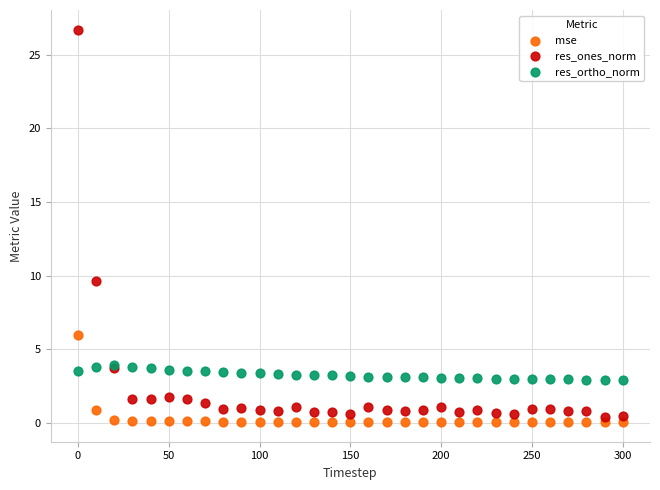

Which series reaches the maximum Y coordinate?

res_ones_norm